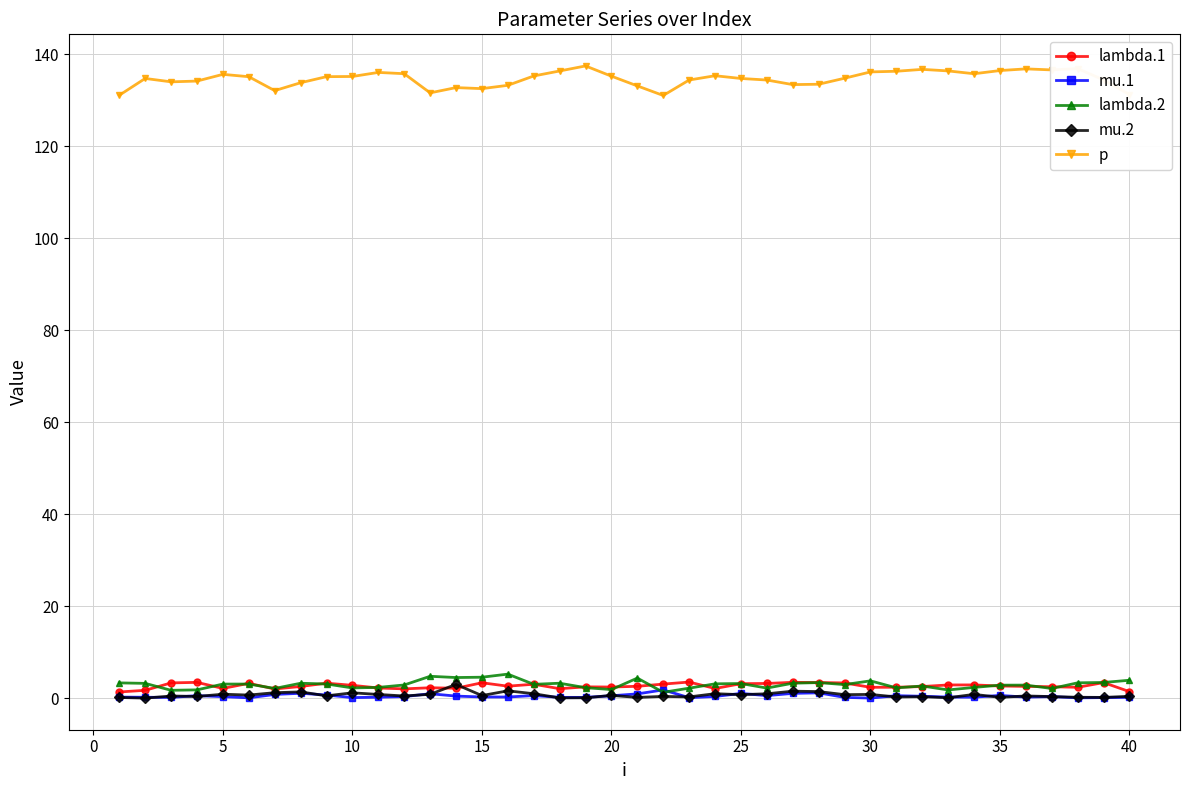

What is the highest value of the lambda.2 series?

5.2